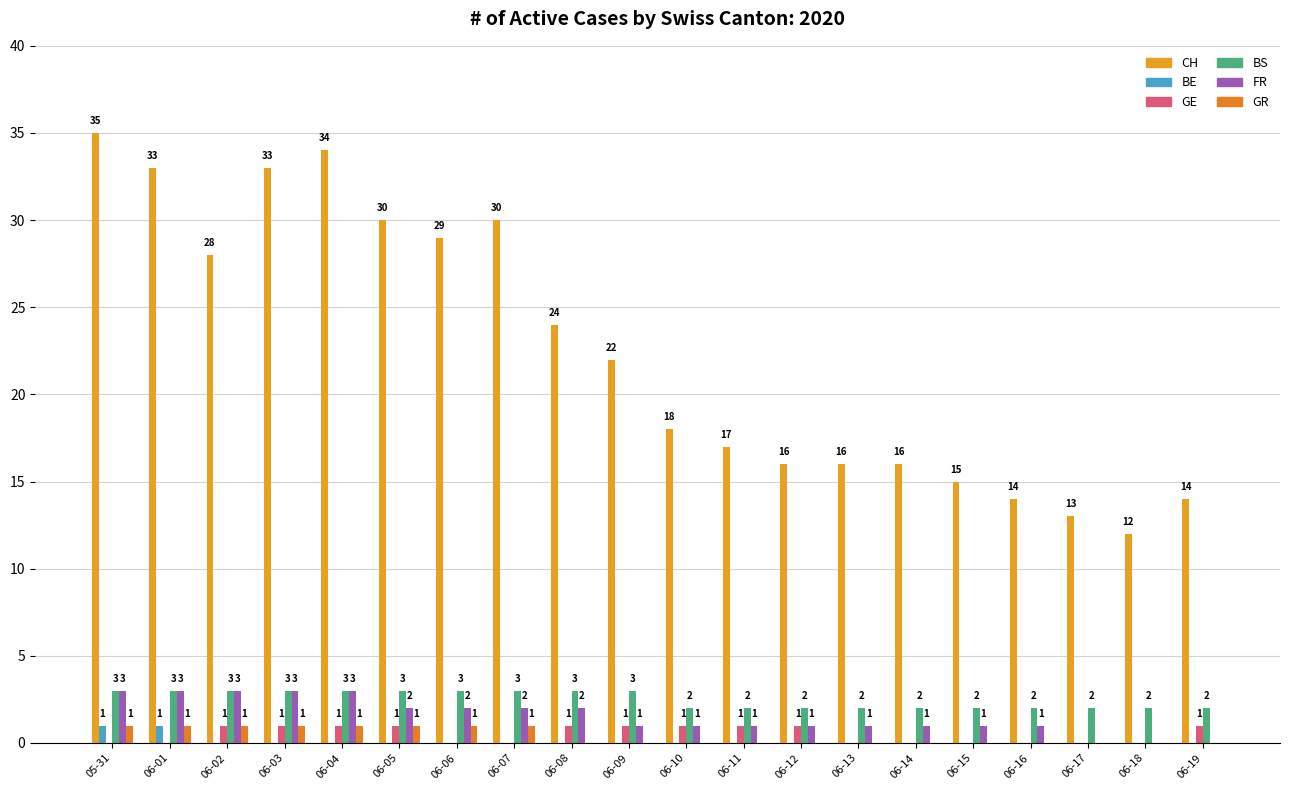

The GR series shows 0 at 06-10. True or false?

False